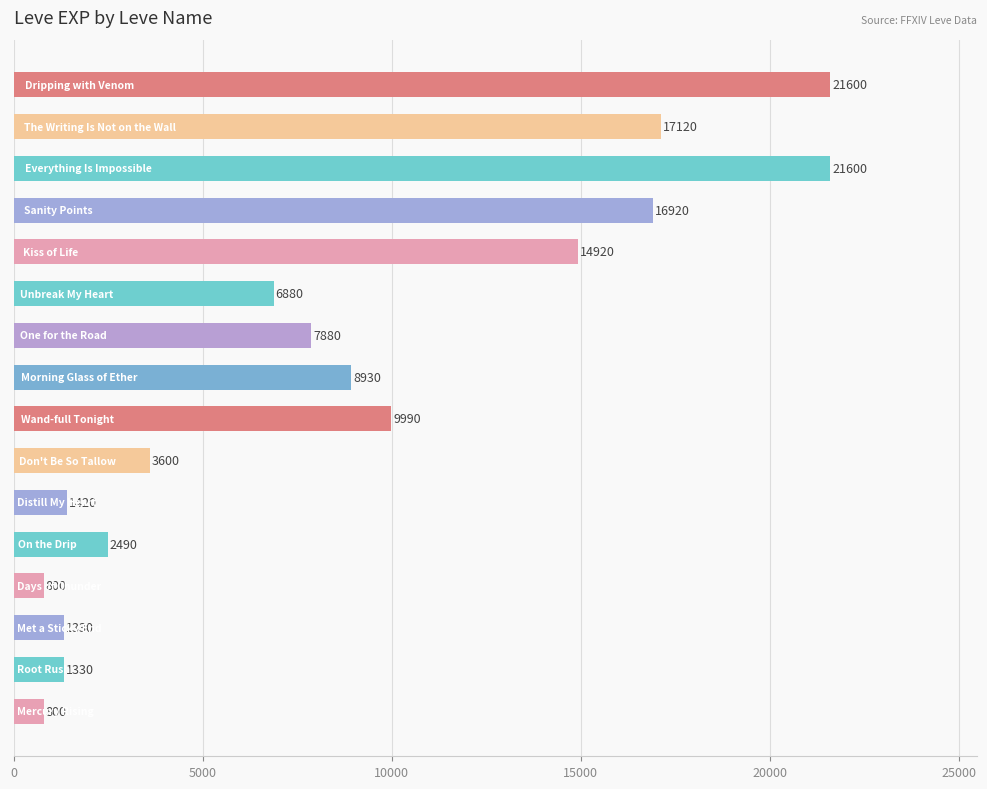

What is the difference between the maximum and minimum values?

20800